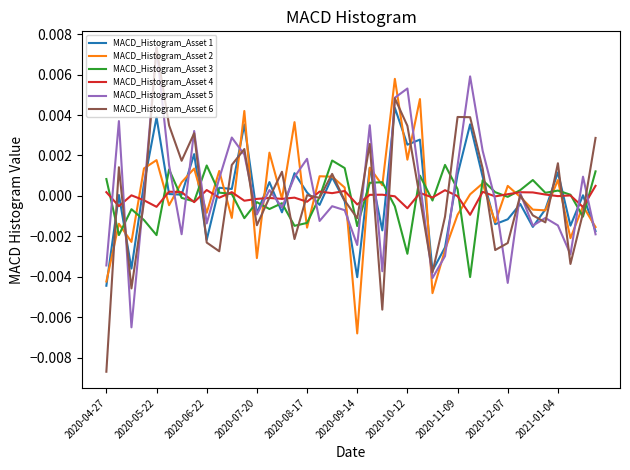

After their last crossing, which series has the higher values: MACD_Histogram_Asset 5 or MACD_Histogram_Asset 2?

MACD_Histogram_Asset 2